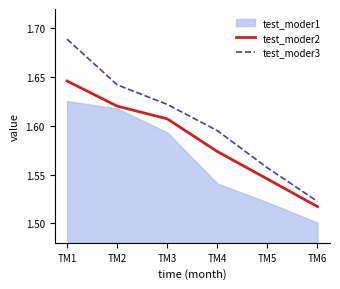

True or false: test_moder3 and test_moder2 cross at least once.

False